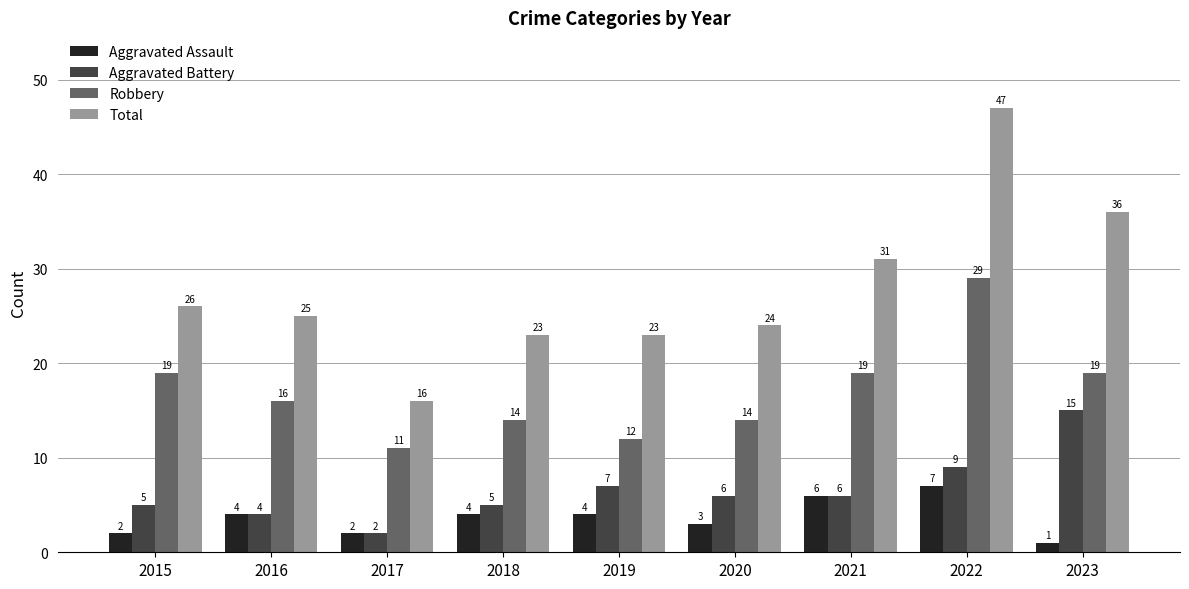

Reading right to left, what are all the values shown in this chart?

Aggravated Assault: 2023=1	2022=7	2021=6	2020=3	2019=4	2018=4	2017=2	2016=4	2015=2
Aggravated Battery: 2023=15	2022=9	2021=6	2020=6	2019=7	2018=5	2017=2	2016=4	2015=5
Robbery: 2023=19	2022=29	2021=19	2020=14	2019=12	2018=14	2017=11	2016=16	2015=19
Total: 2023=36	2022=47	2021=31	2020=24	2019=23	2018=23	2017=16	2016=25	2015=26